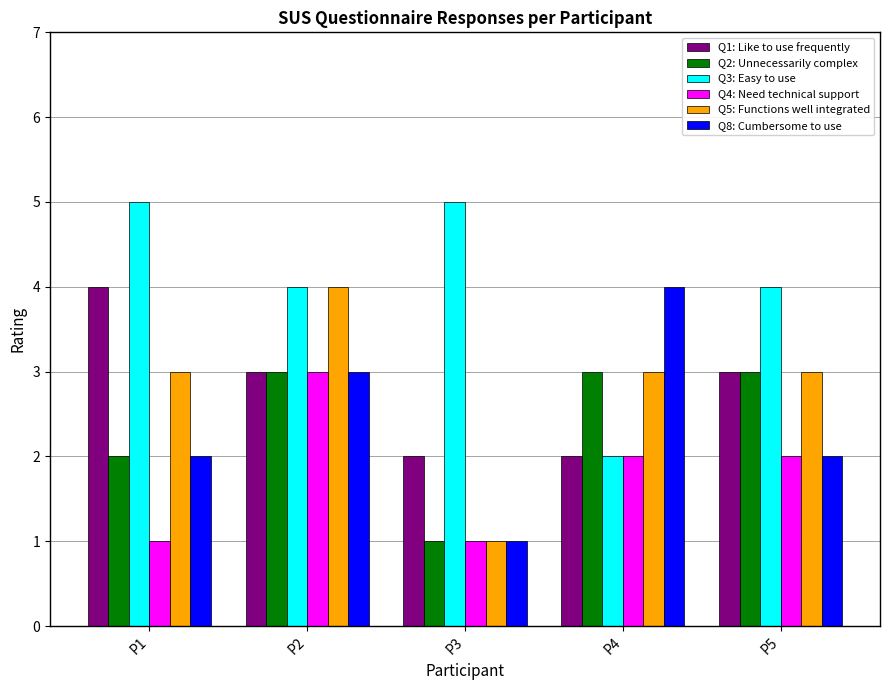

What is the approximate value of Q3: Easy to use at P1?

5